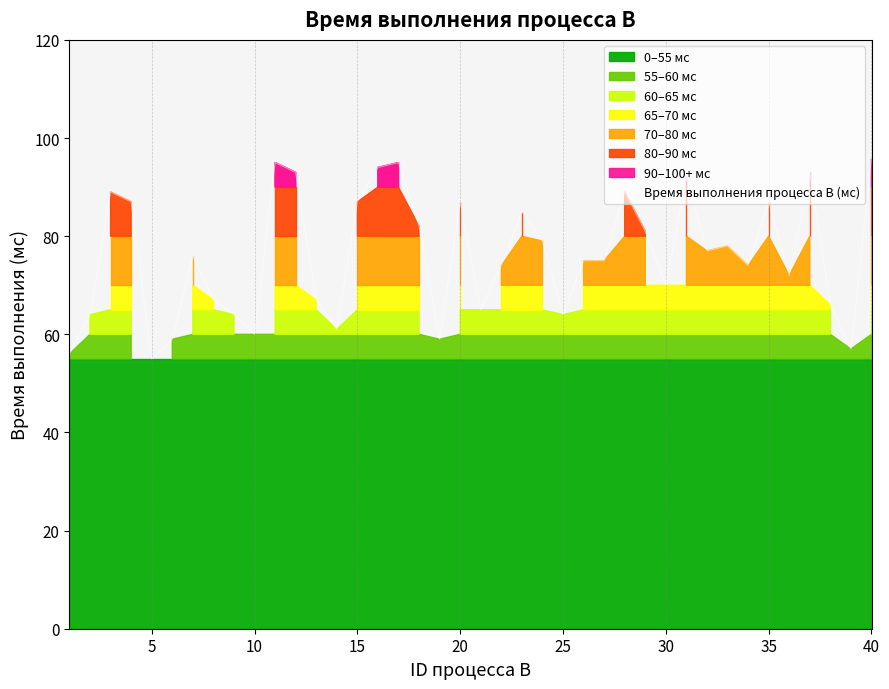

What is the sum of the values at 8 and 34?

141